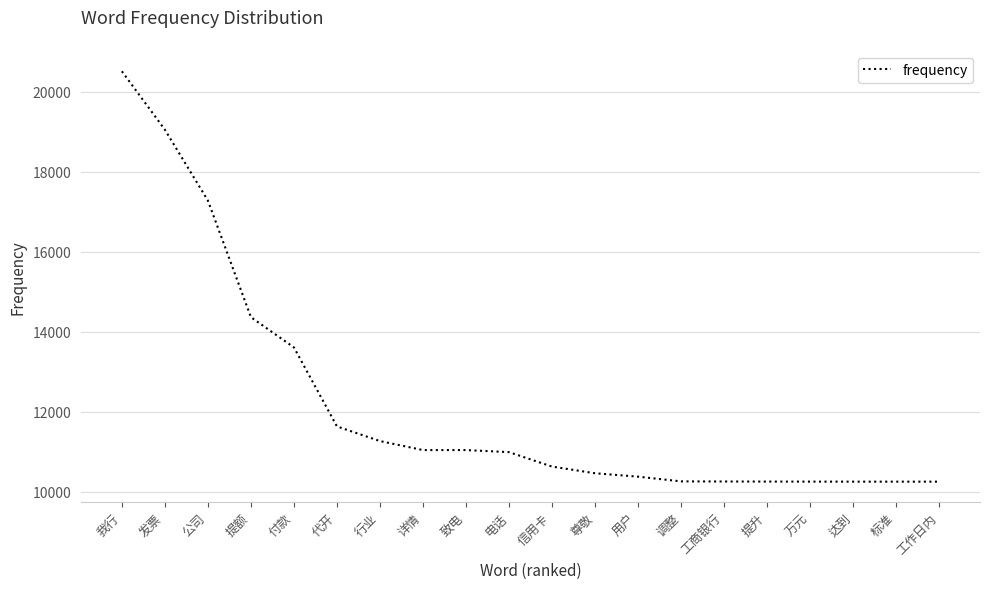

True or false: the data shows 36821 at 我行.

False